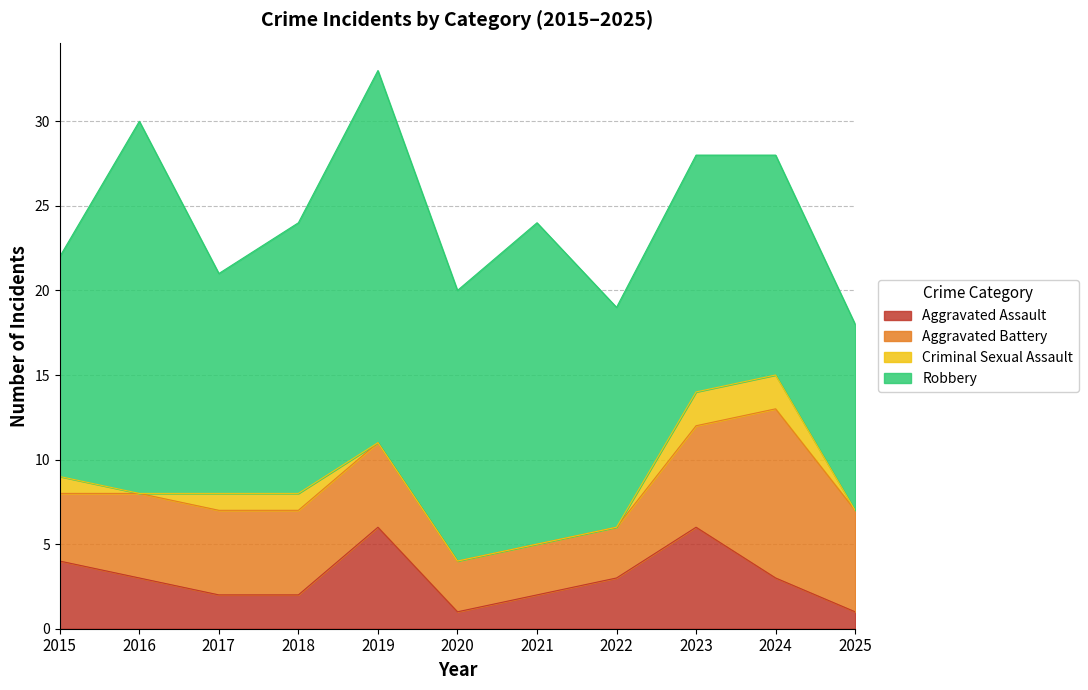

True or false: Aggravated Assault and Aggravated Battery intersect in this chart.

True